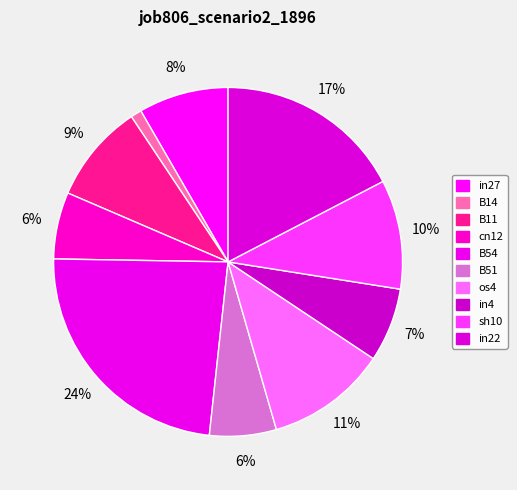

What percentage is the in22 slice, to the nearest percent?

17%